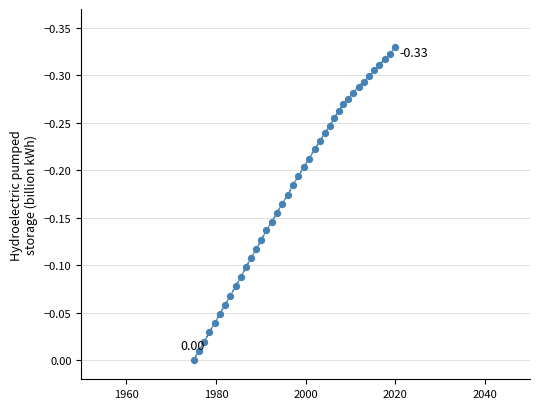

What is the range of Y values (max minus min)?

0.3